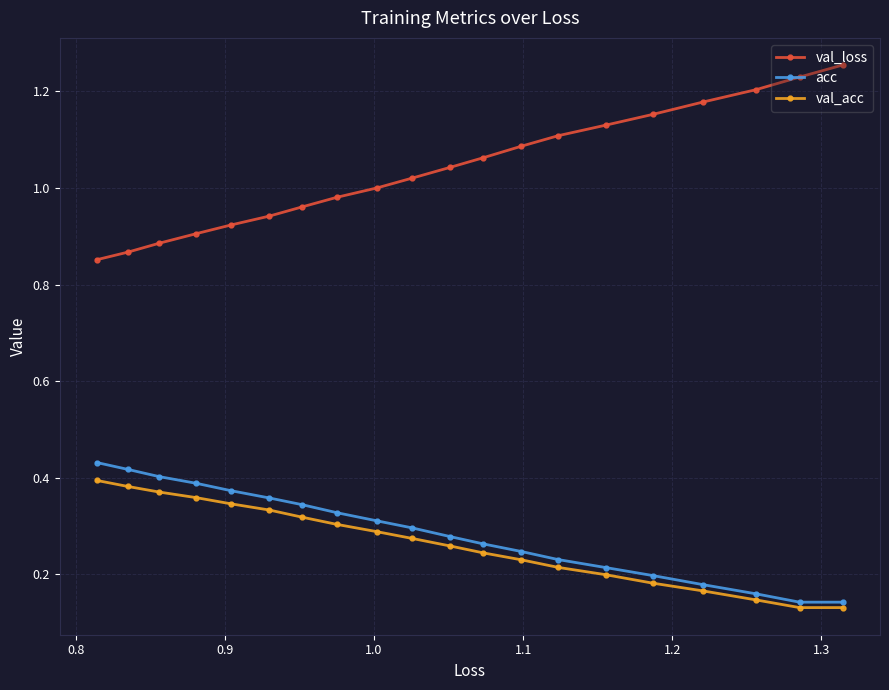

How many values in the val_loss series exceed 1?

12